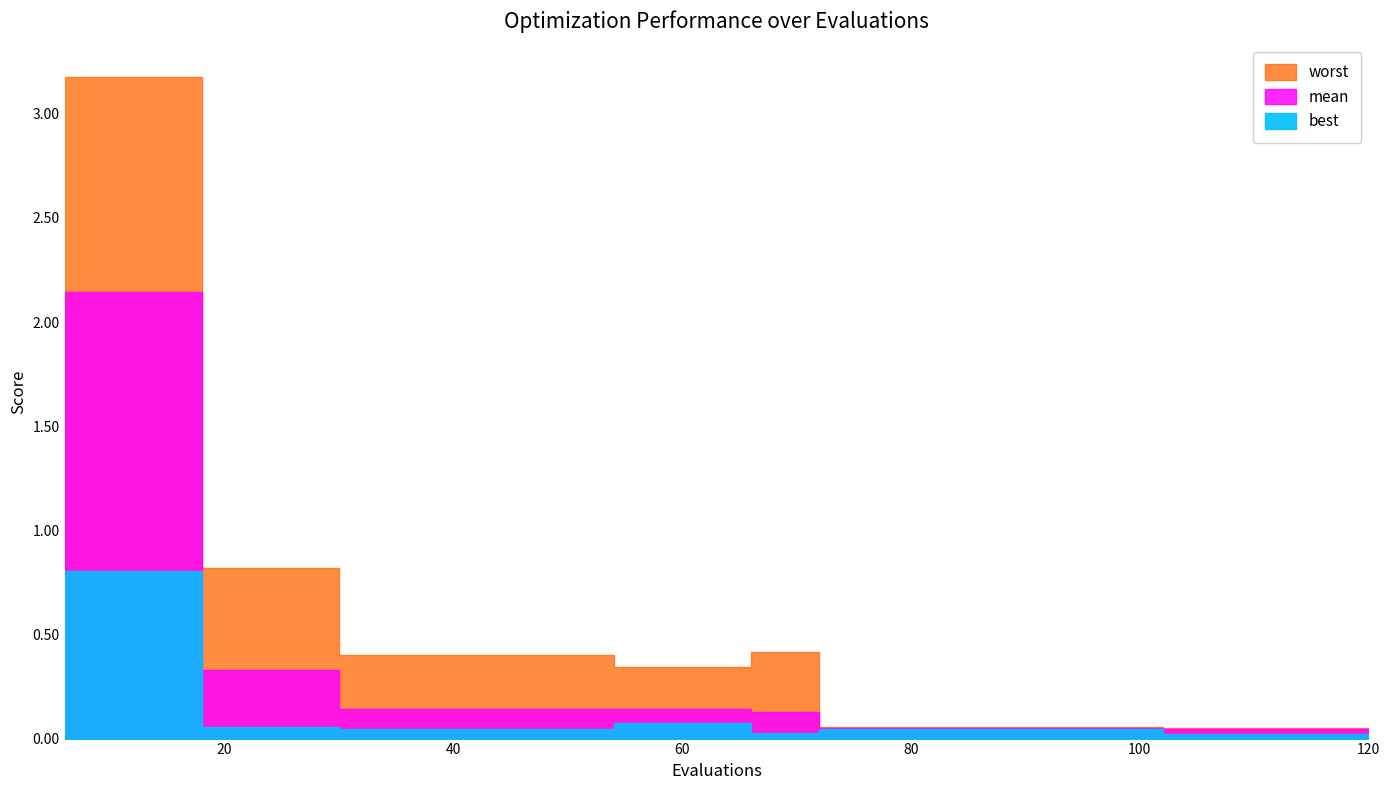

At which label does mean reach its minimum?

102